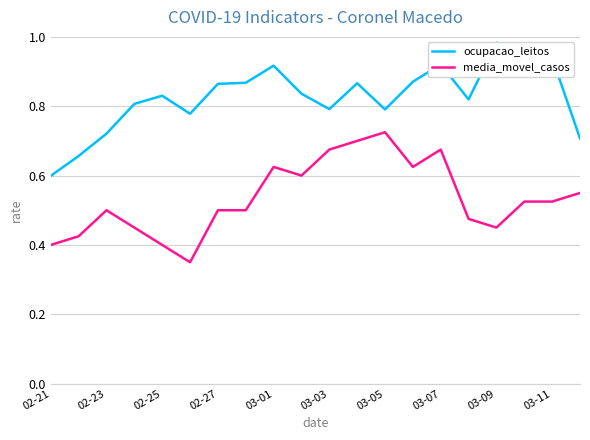

At which label does media_movel_casos reach its peak?

03-05